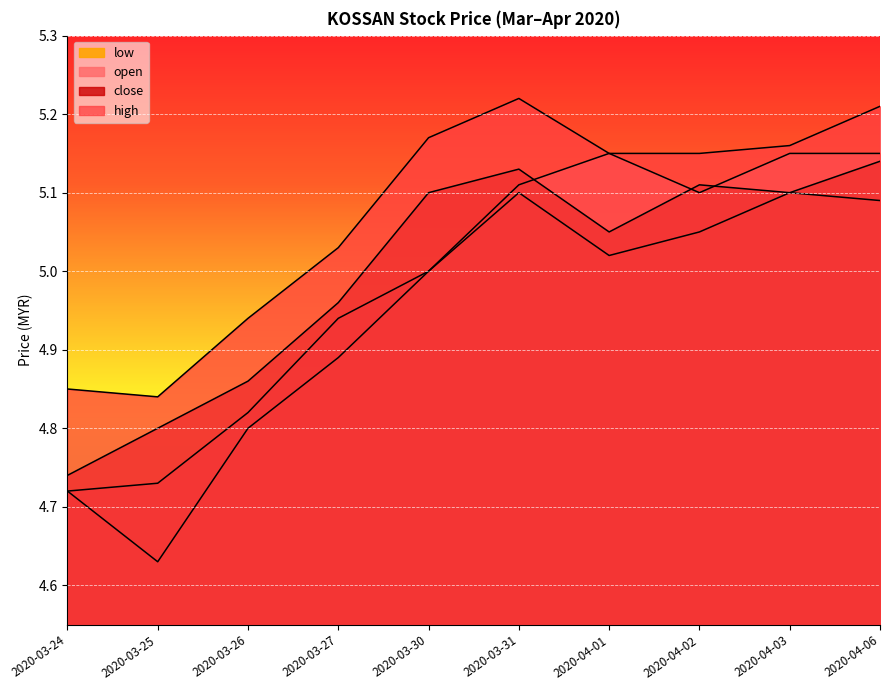

How many data points in open are less than 5?

4